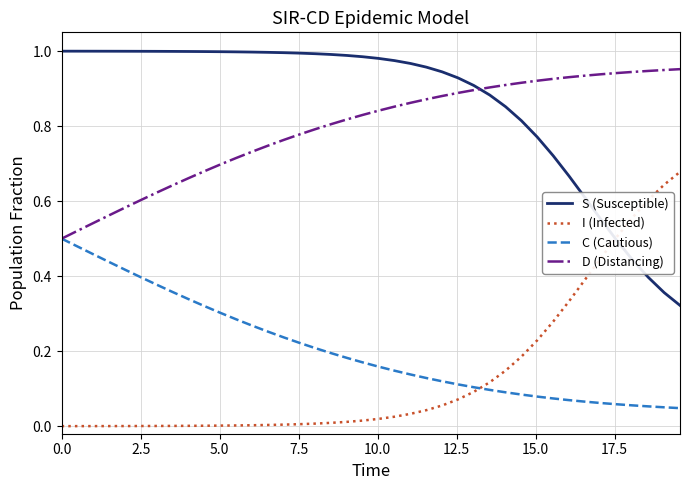

Which series has the largest total across all categories?

S (Susceptible)